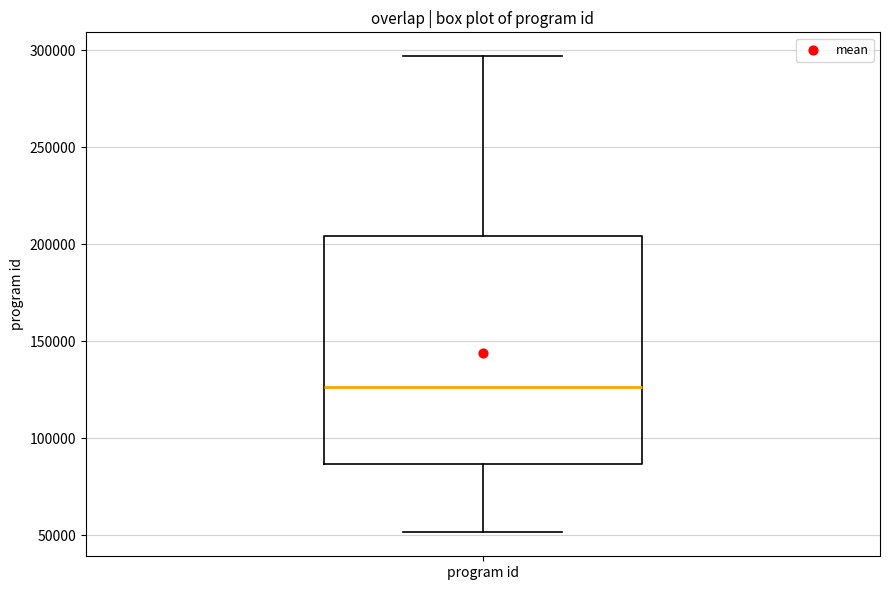

Transcribe this box plot: give where the median line is, the range the box spans, and where the two whiskers end, as read against the y-axis. The values are not printed on the chart, so give them approximately, as read against the axis.

median 125000, box 85000 to 205000, whiskers 50000 to 295000